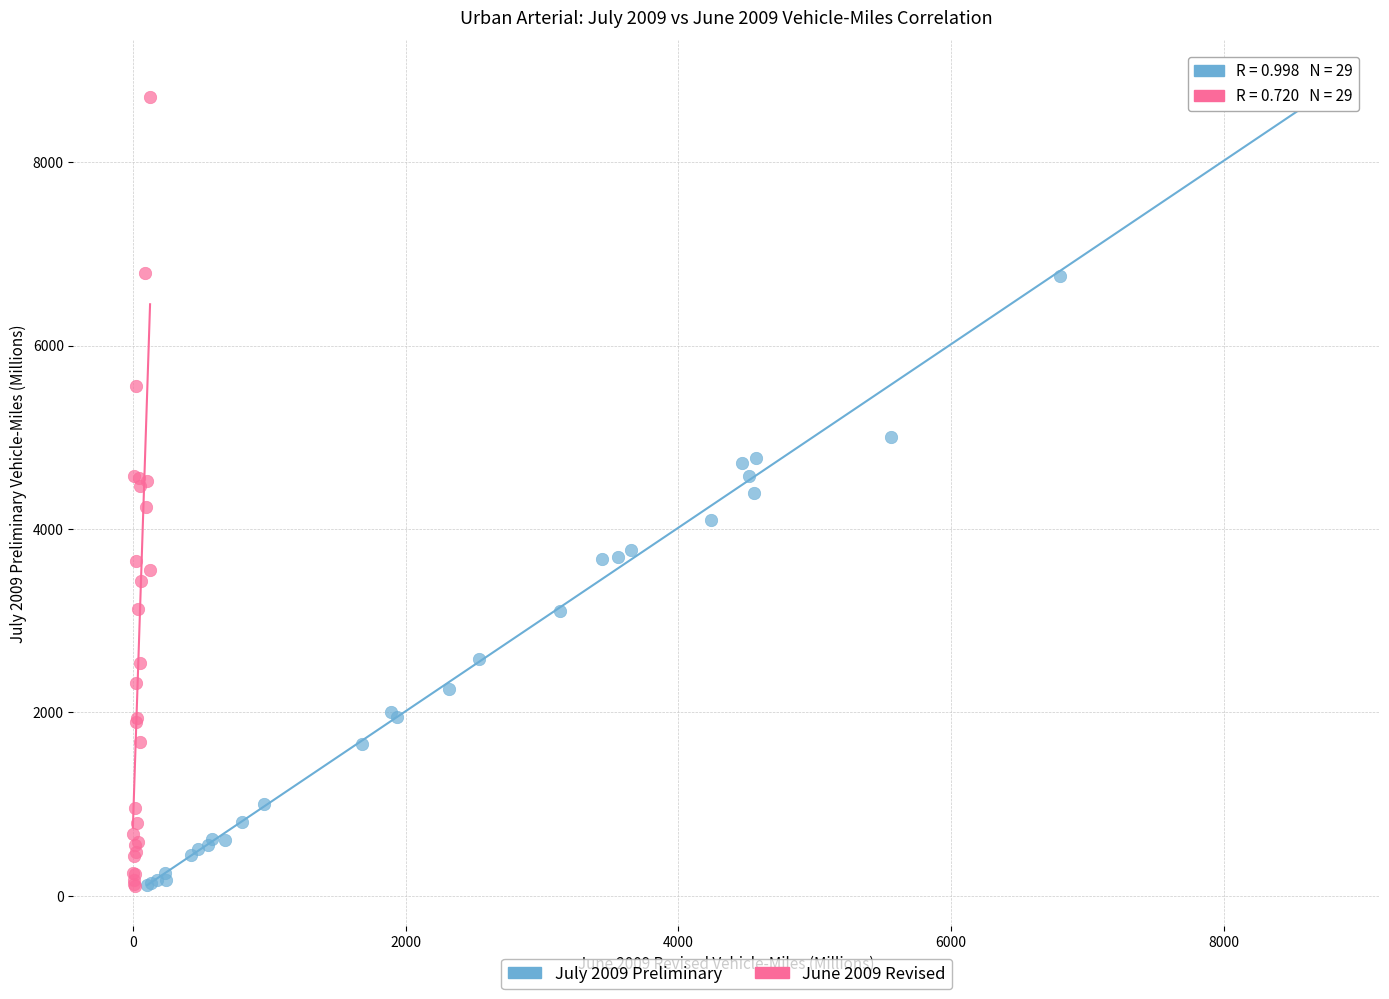

Which series reaches the maximum Y coordinate?

July 2009 Preliminary